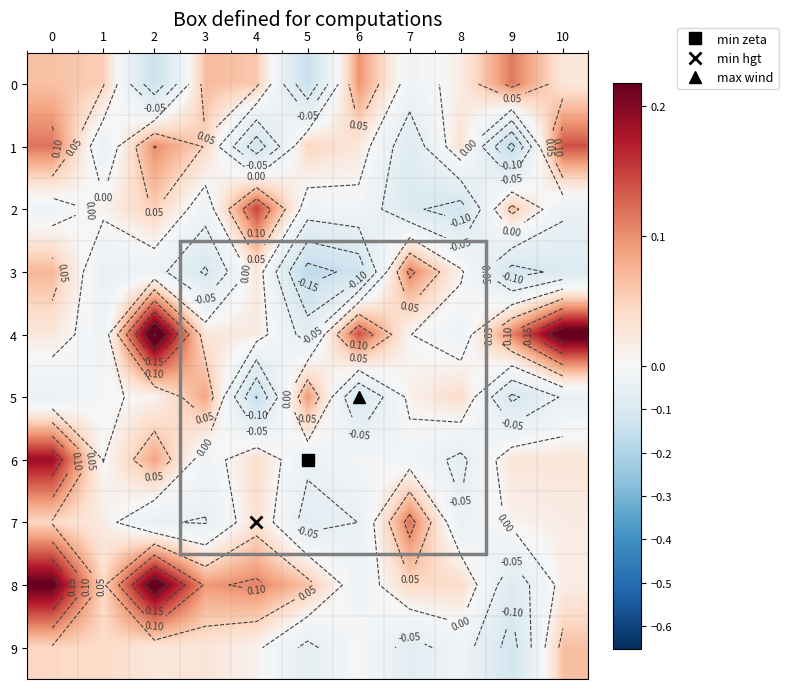

Which series has the largest range (max minus min)?

4